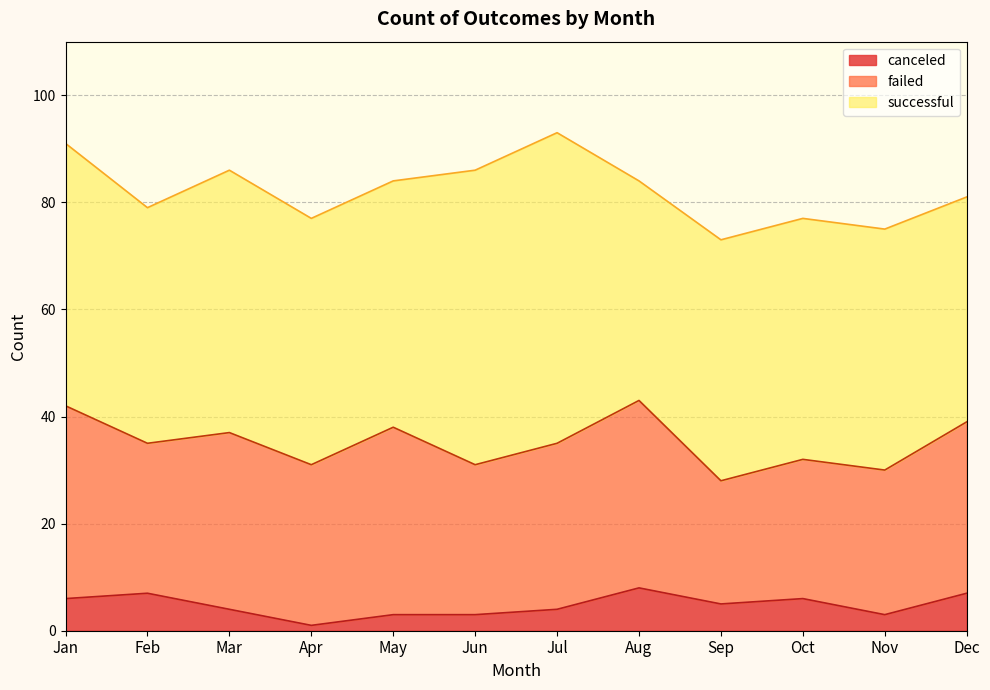

What is the highest value of the failed series?

36